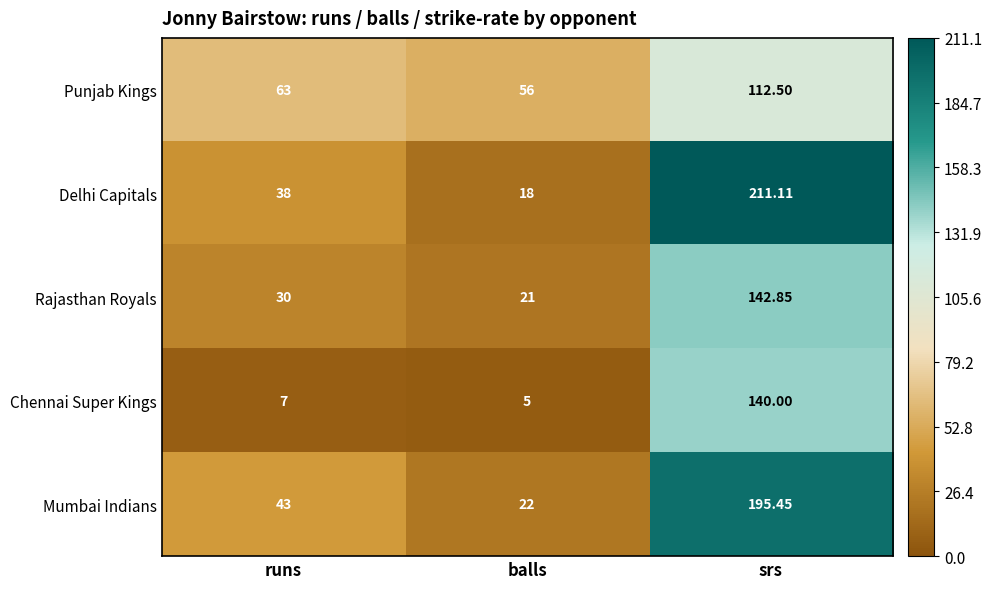

What is the difference between the highest and lowest values at srs?

98.6